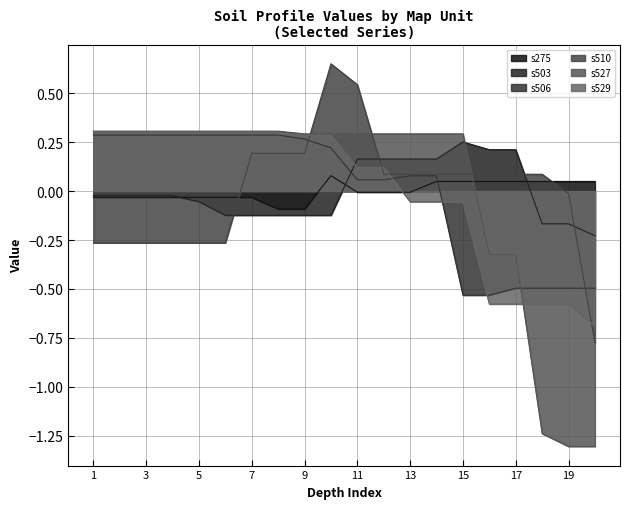

At how many categories does at least one series exceed 0?

20